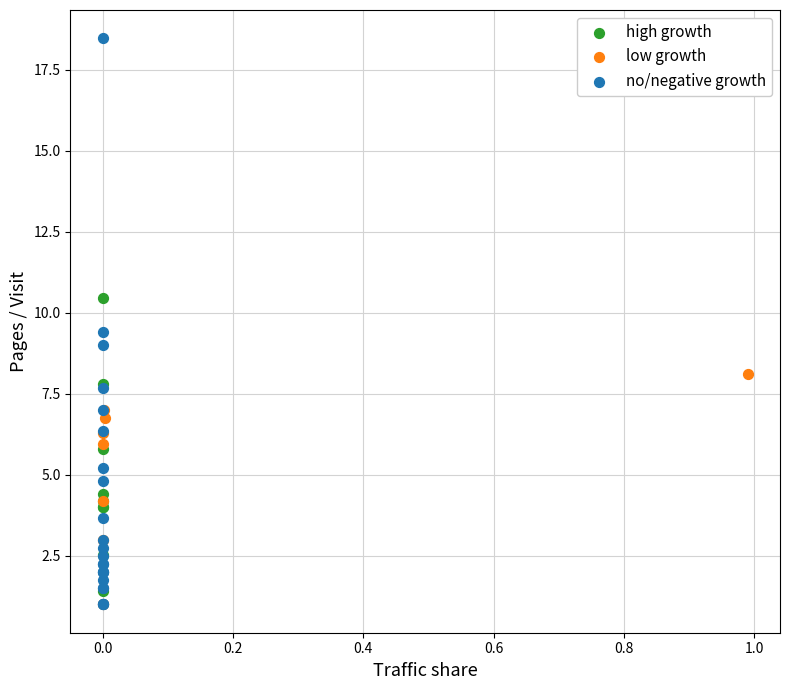

Which series has the widest spread of Y values?

no/negative growth